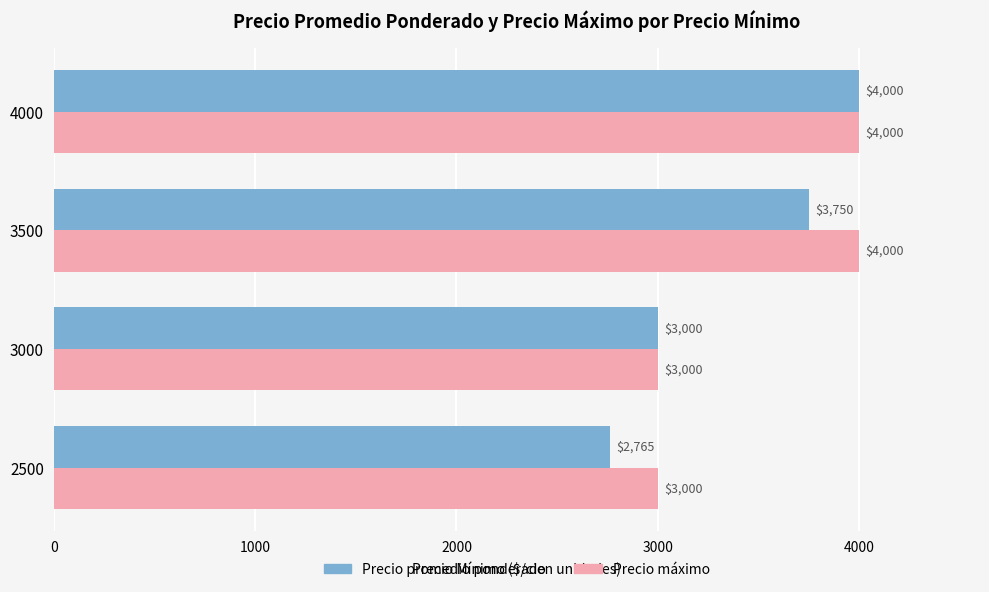

Which series has the widest spread of values?

Precio promedio ponderado